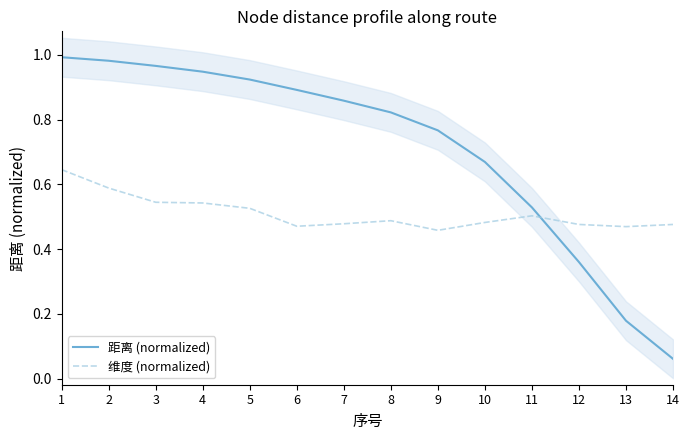

Reading left to right, extract all data points from this chart.

距离 (normalized): 1=1.0	2=1.0	3=1.0	4=0.9	5=0.9	6=0.9	7=0.9	8=0.8	9=0.8	10=0.7	11=0.5	12=0.4	13=0.2	14=0.1
维度 (normalized): 1=0.6	2=0.6	3=0.5	4=0.5	5=0.5	6=0.5	7=0.5	8=0.5	9=0.5	10=0.5	11=0.5	12=0.5	13=0.5	14=0.5